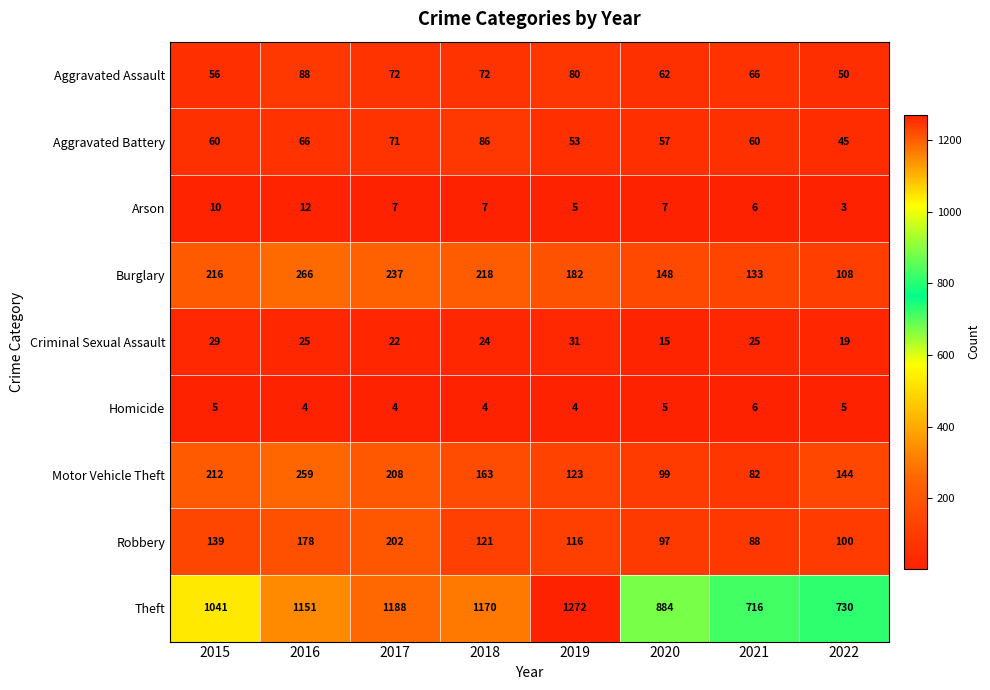

The value of Motor Vehicle Theft at 2022 is 218. True or false?

False